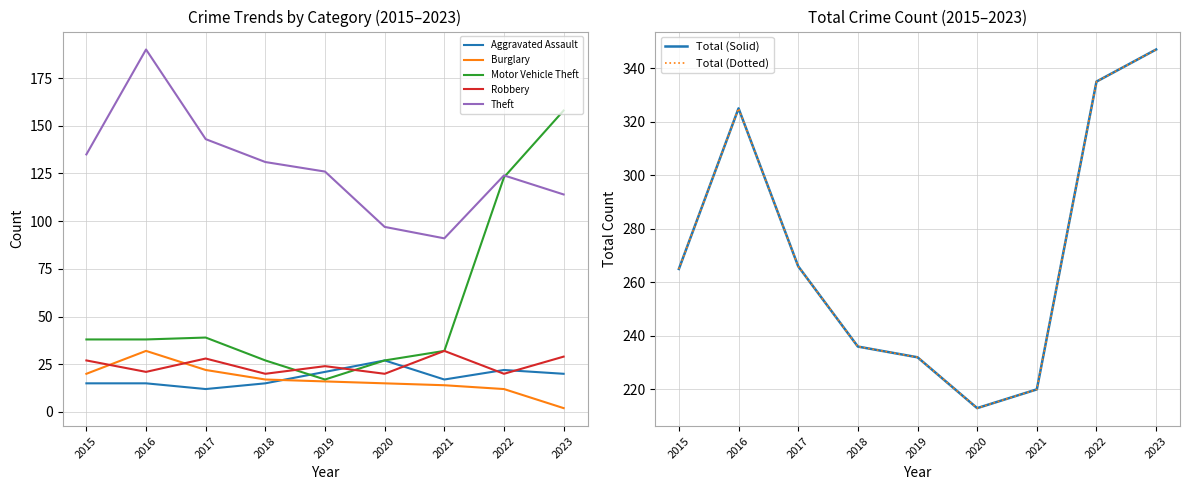

What is the difference between the second highest and second lowest values in the Burglary series?

10